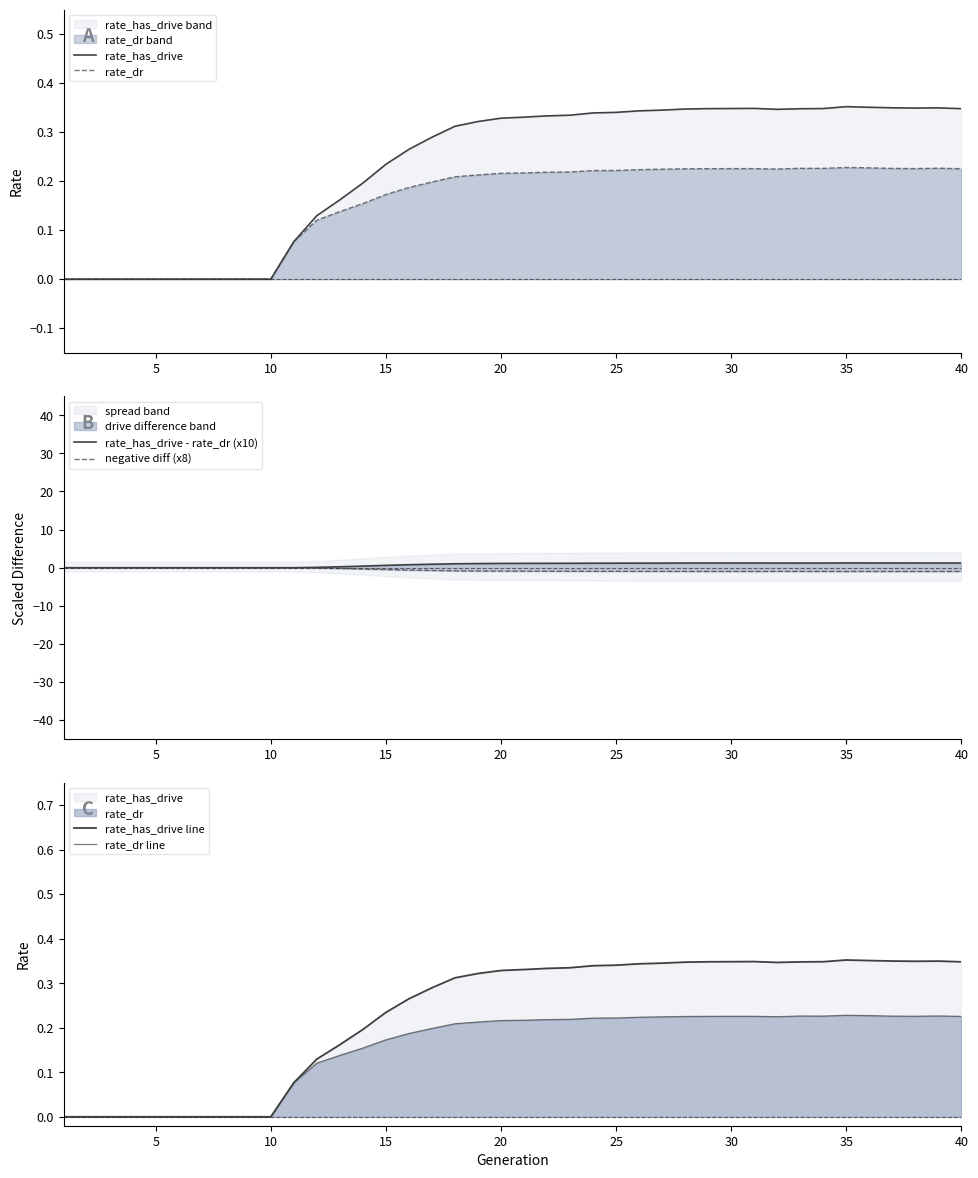

How many categories are shown in the chart?

40